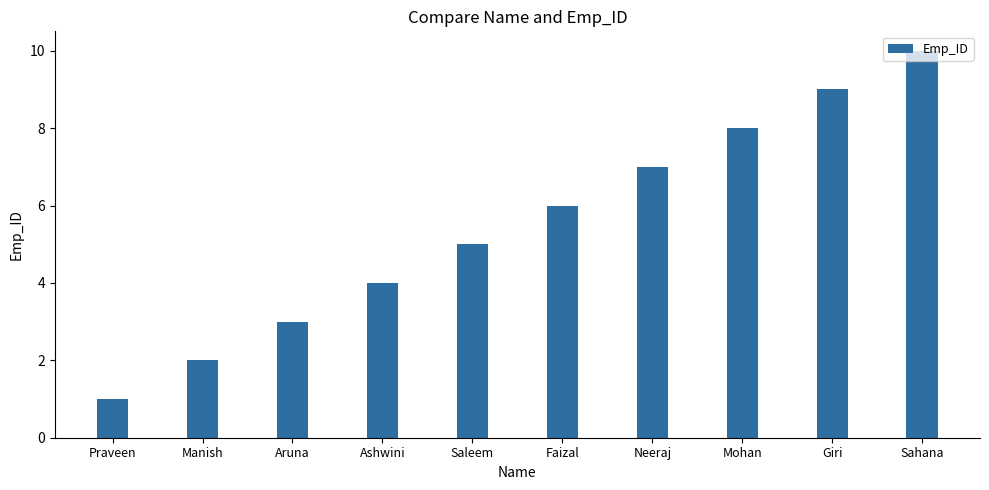

What is the sum of the values at Faizal and Mohan?

14